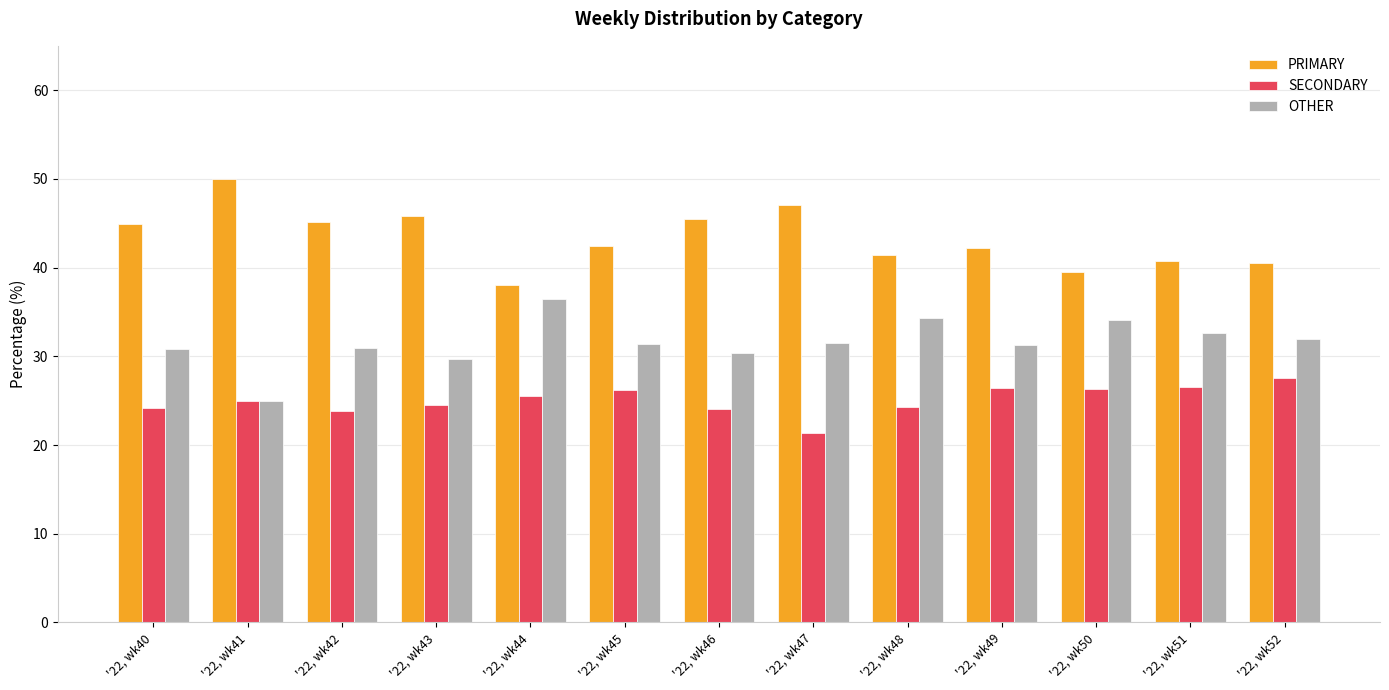

The SECONDARY series shows 24.2 at '22, wk40. True or false?

True